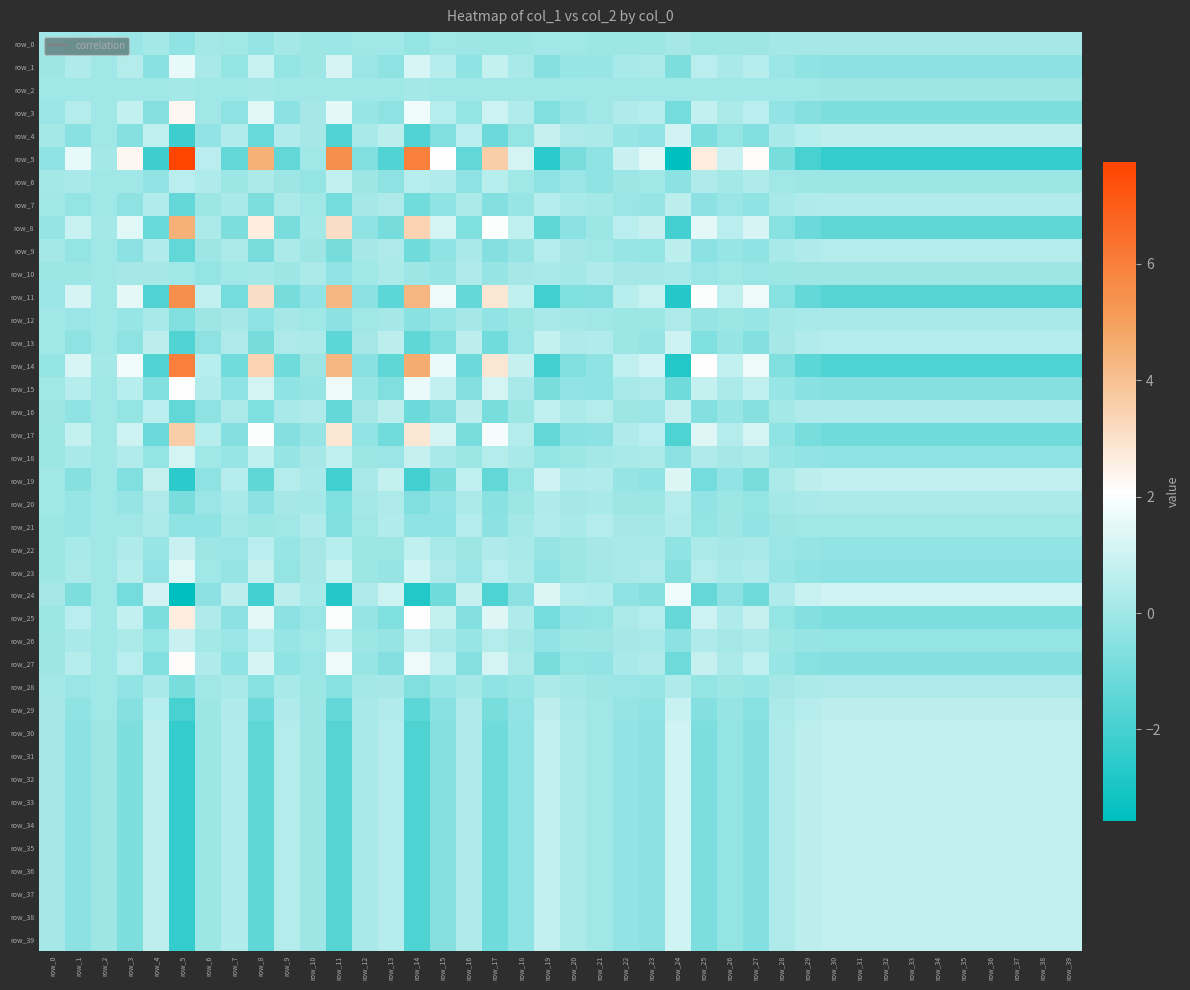

What is the difference between the maximum and minimum values in the row_24 series?

5.3